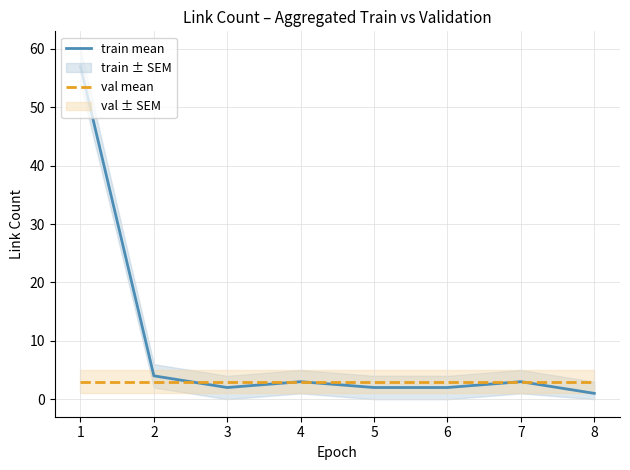

Is it true that val mean equals 3 at 5?

True